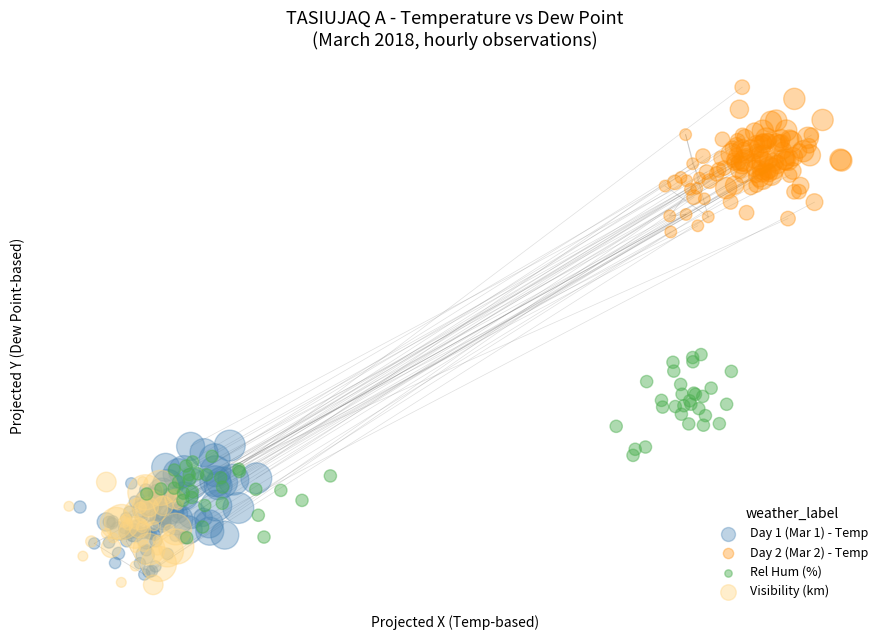

What are all the series names shown in the legend?

Day 1 (Mar 1) - Temp, Day 2 (Mar 2) - Temp, Rel Hum (%), Visibility (km)